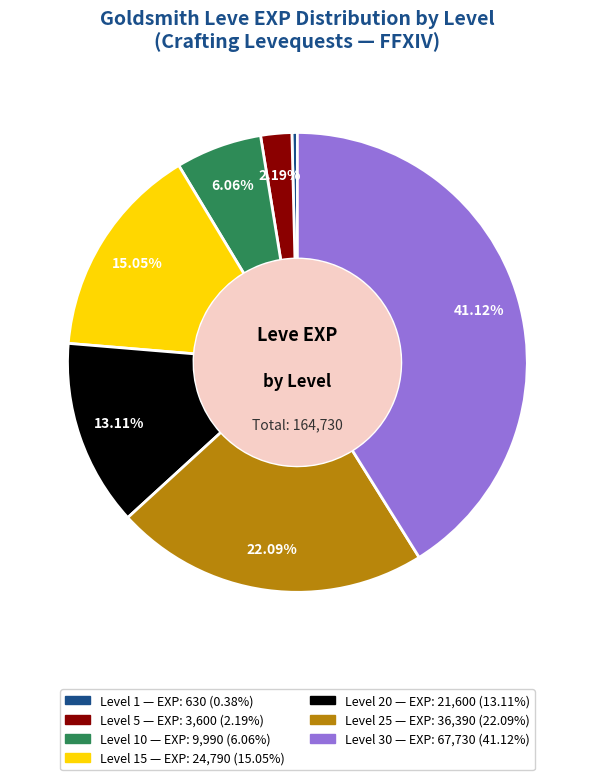

Is there any slice that represents more than half of the pie?

No